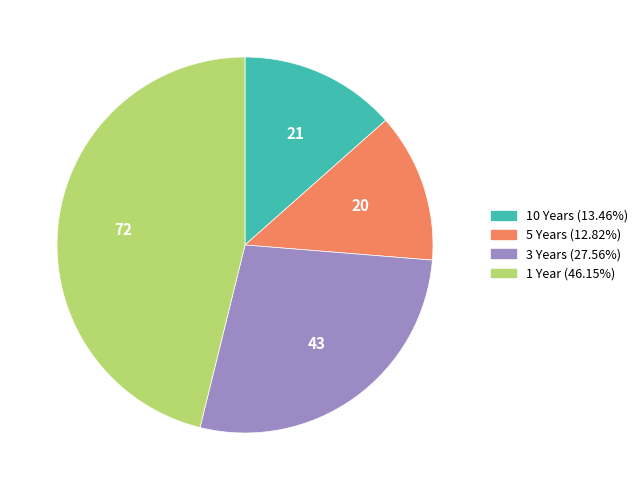

Does 1 Year represent more than half of the total?

No